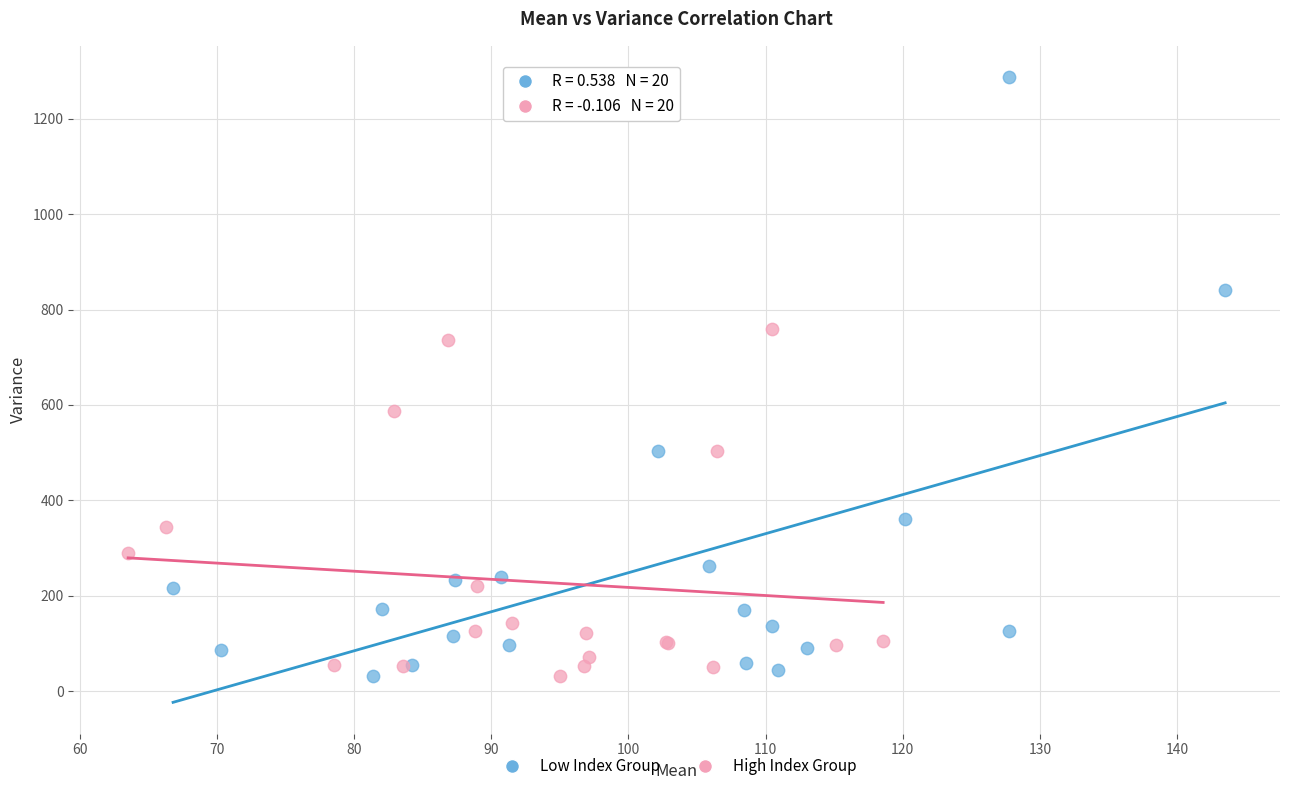

Which series reaches the maximum Y coordinate?

Low Index Group